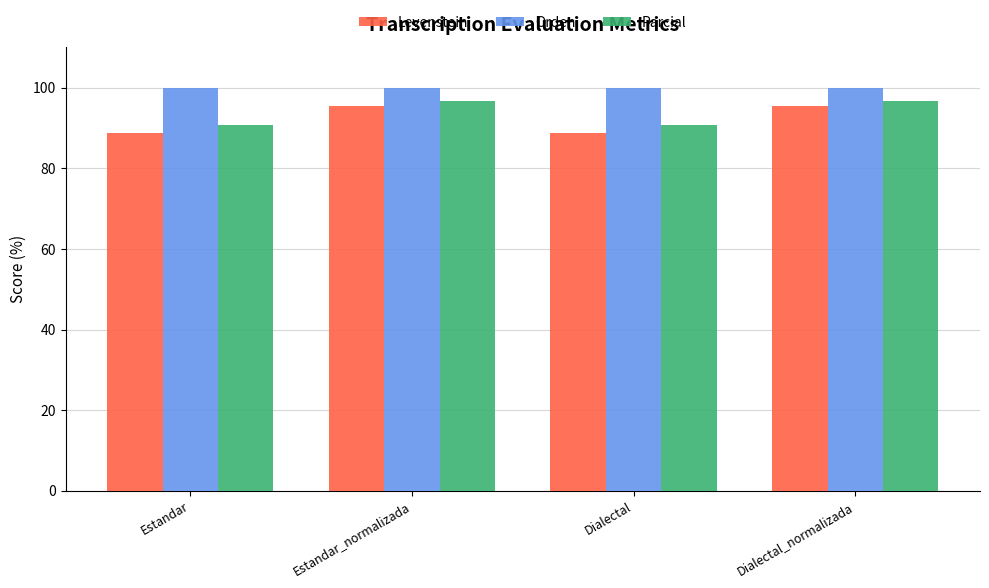

Reading left to right, extract all data points from this chart.

Levenstein: Estandar=88.7	Estandar_normalizada=95.4	Dialectal=88.7	Dialectal_normalizada=95.4
Orden: Estandar=100.0	Estandar_normalizada=100.0	Dialectal=100.0	Dialectal_normalizada=100.0
Parcial: Estandar=90.8	Estandar_normalizada=96.8	Dialectal=90.8	Dialectal_normalizada=96.8